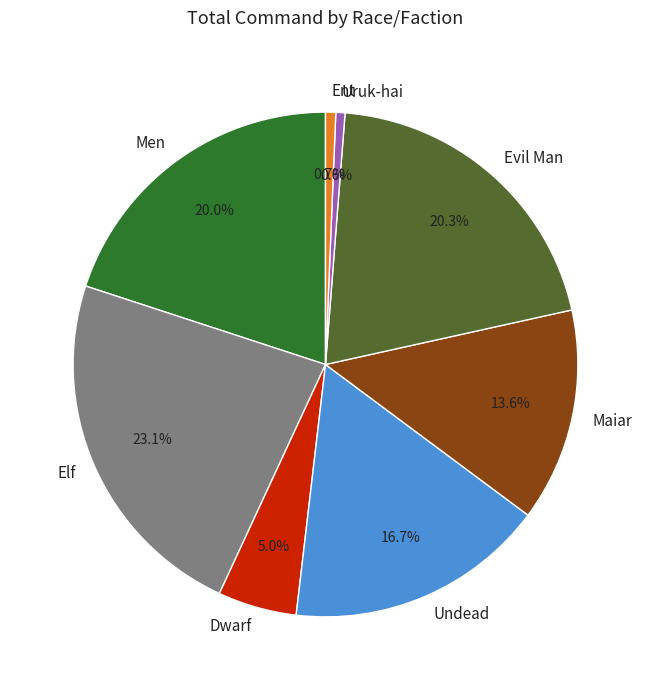

The Elf slice represents 28% of the pie. True or false?

False